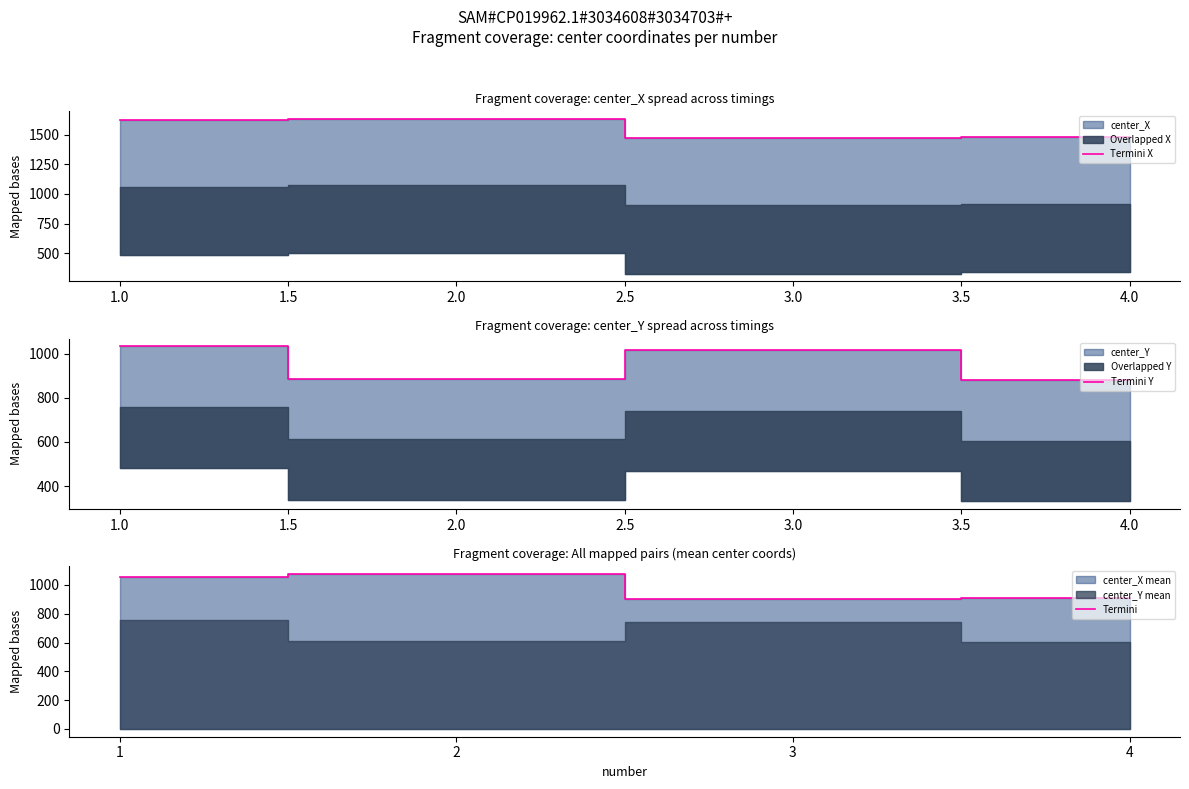

Which category has the lowest value in the Termini Y series?

4.0